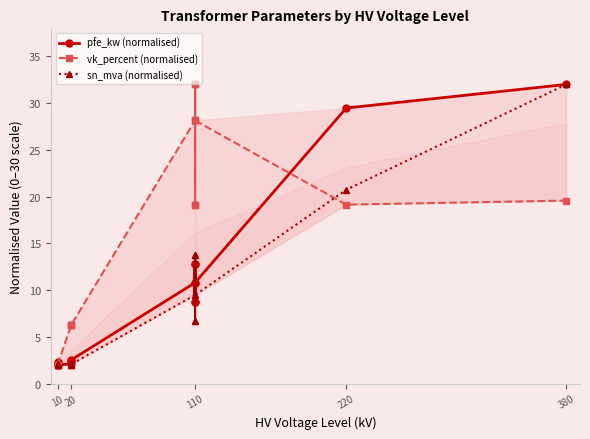

How many intersections are there between sn_mva (normalised) and pfe_kw (normalised)?

4